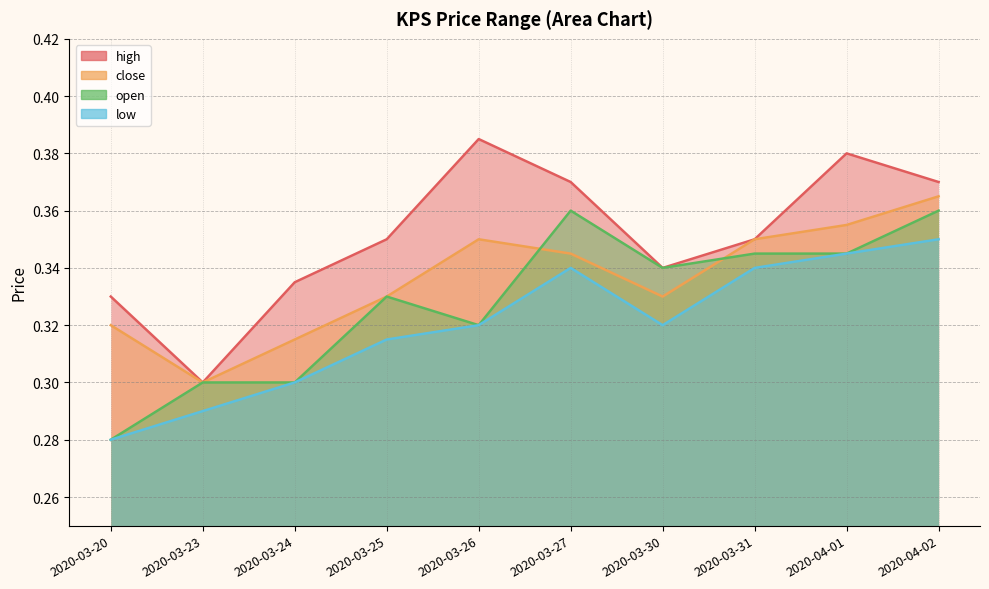

The high series shows 0.1 at 2020-03-20. True or false?

False